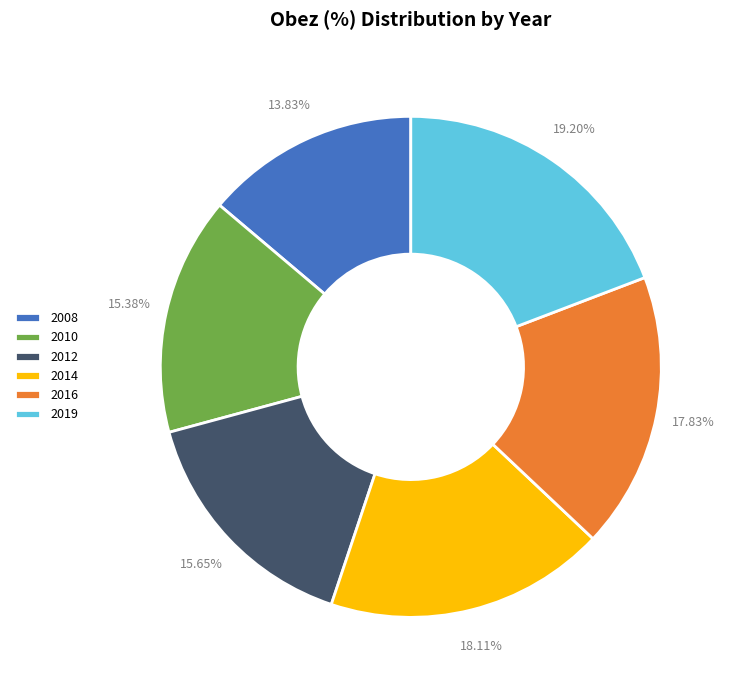

Do 2016 and 2019 together represent more than half of the pie?

No